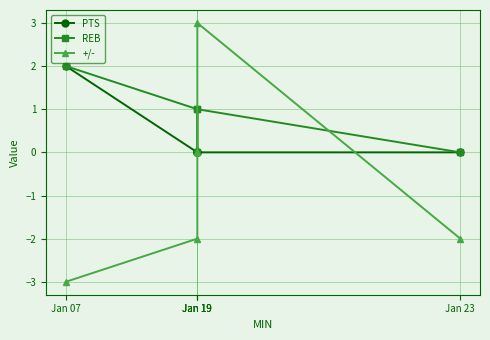

List the series in order of their peak value, lowest first.

PTS, REB, +/-